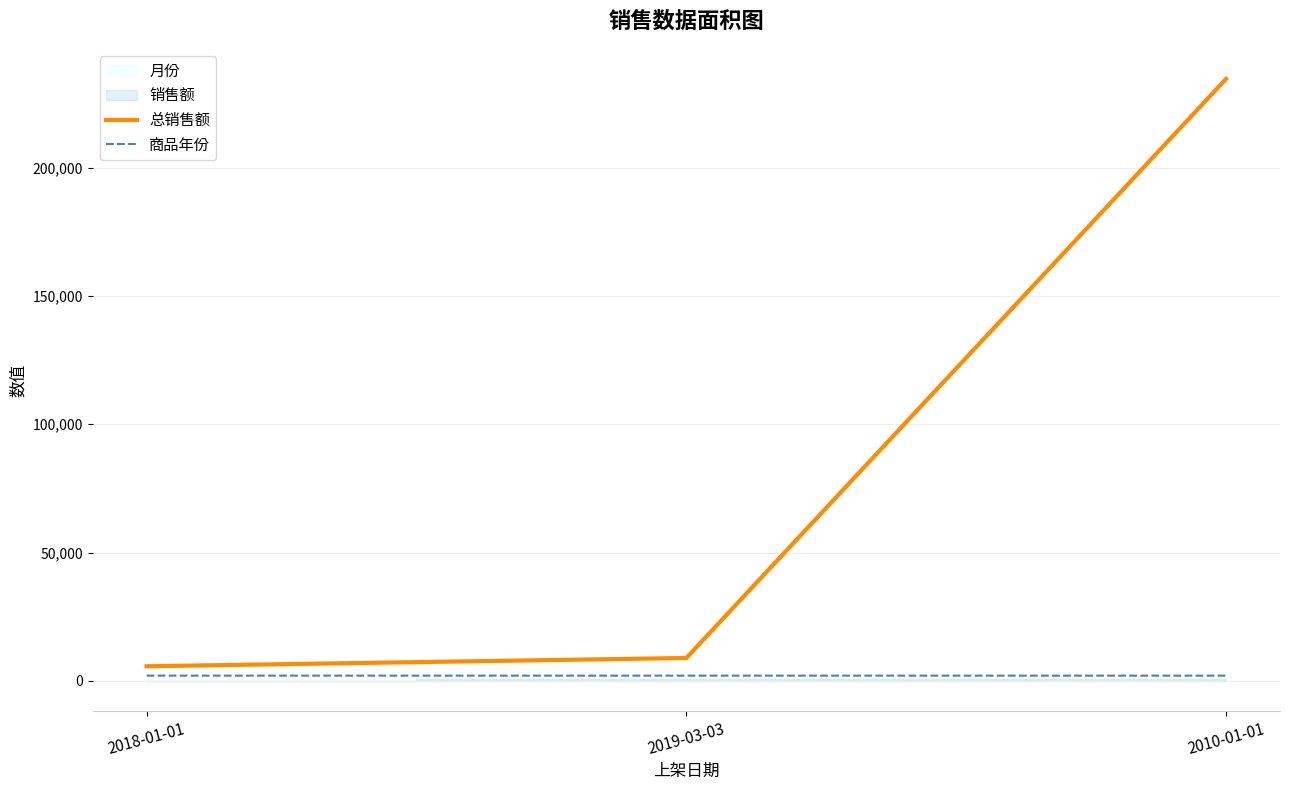

What is the difference between the maximum and second lowest values in the 总销售额 series?

225667